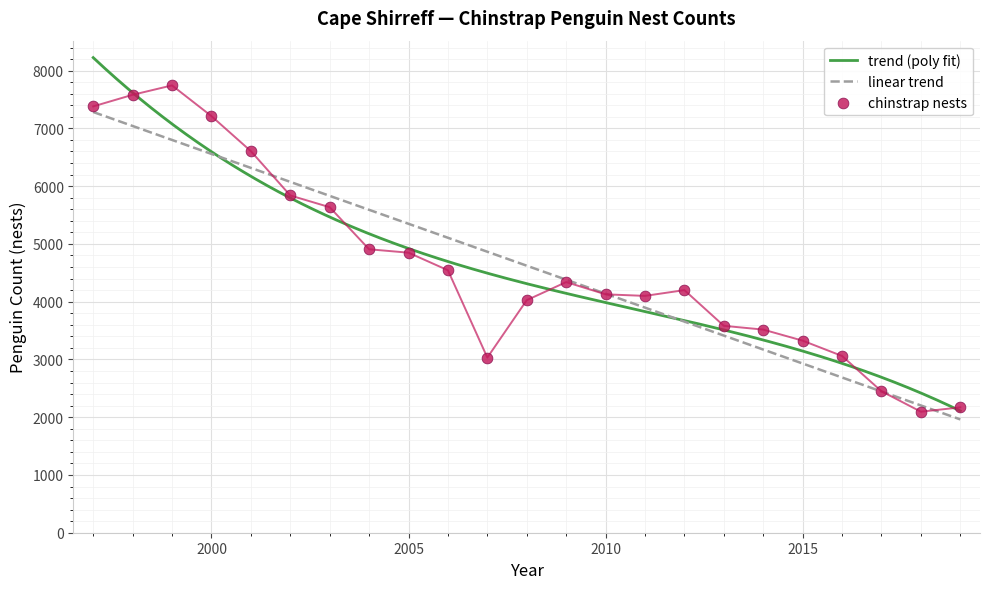

What is the ratio of the value at 2012 to the value at 2011?

1.0